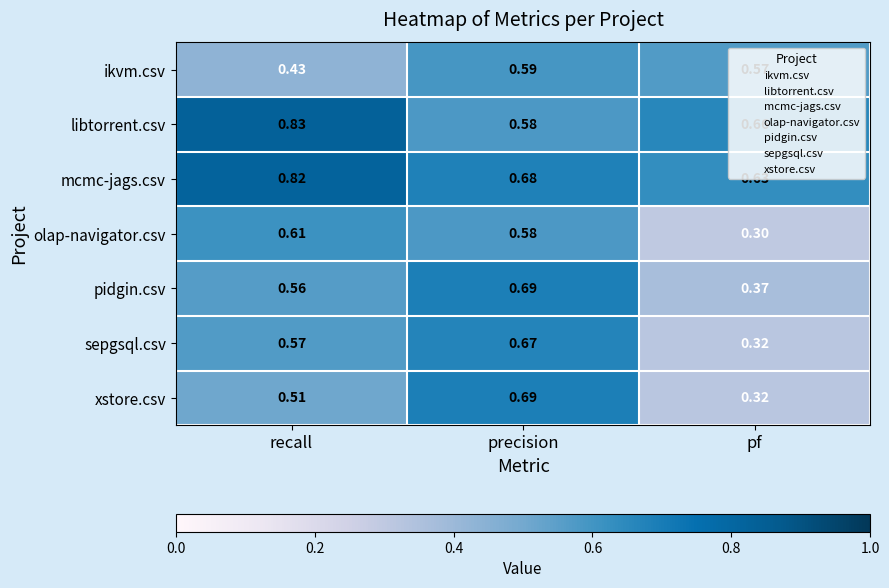

At which category does the chart reach its minimum across all series?

pf